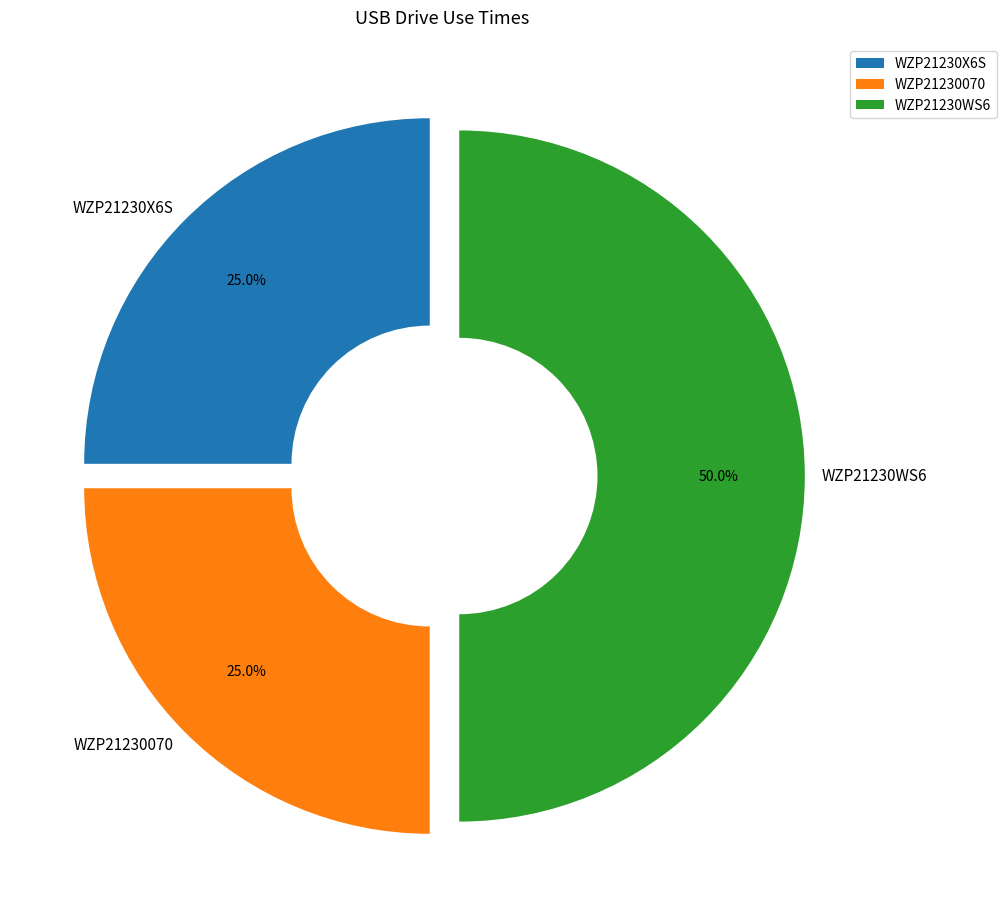

What is the ratio of the value at WZP21230X6S to the value at WZP21230070?

1.0